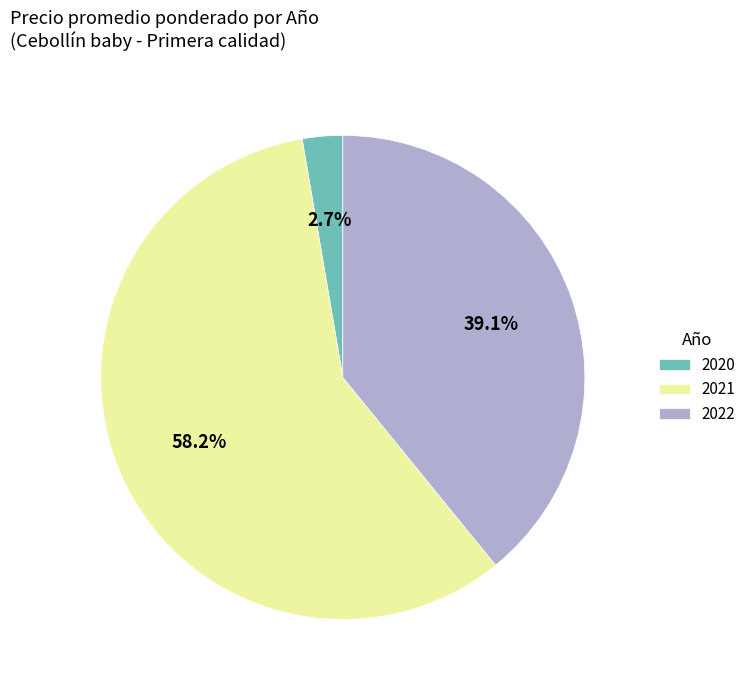

Approximately how many times larger is the value at 2022 compared to 2021?

0.7